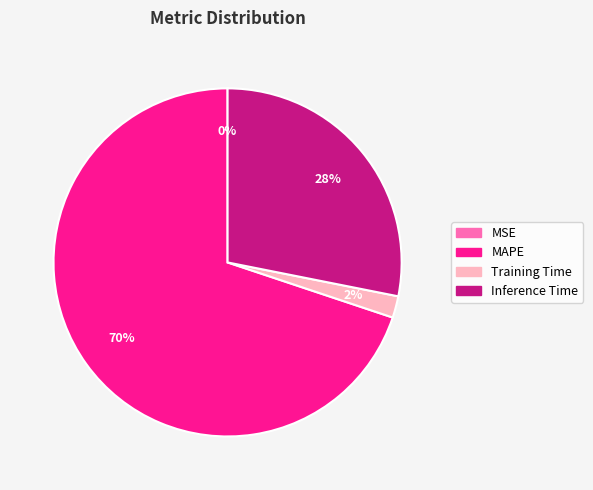

To the nearest percent, what is the difference between the Training Time and Inference Time slice percentages?

26%